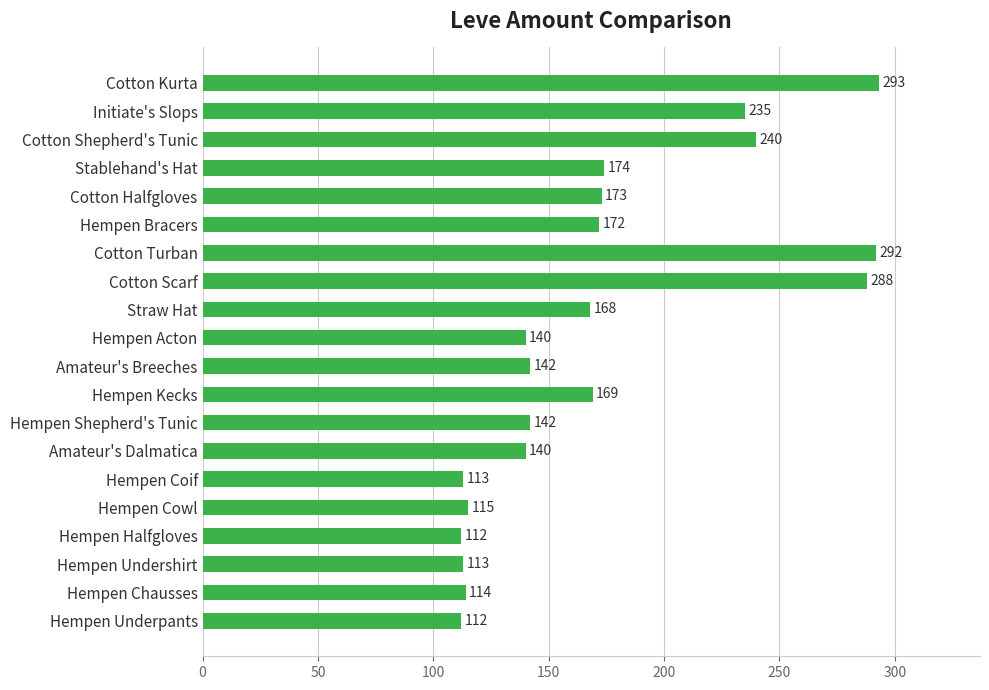

What is the minimum value shown in the chart?

112